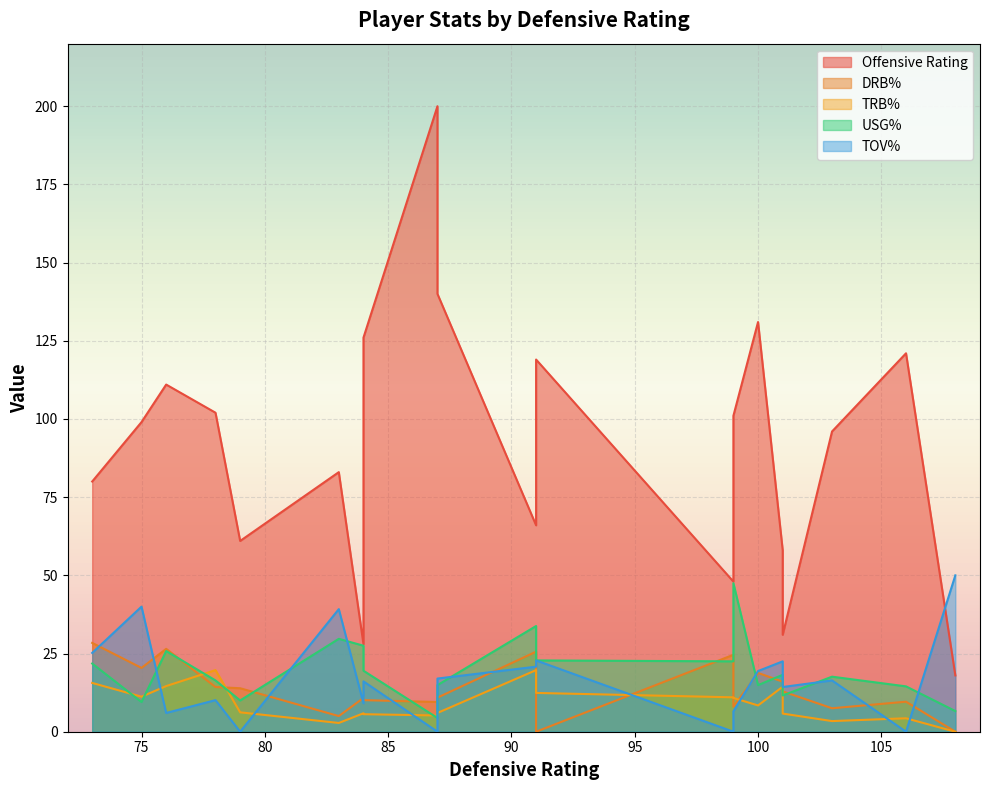

What is the value of the drb_pct point at the 12th from the left?

7.5